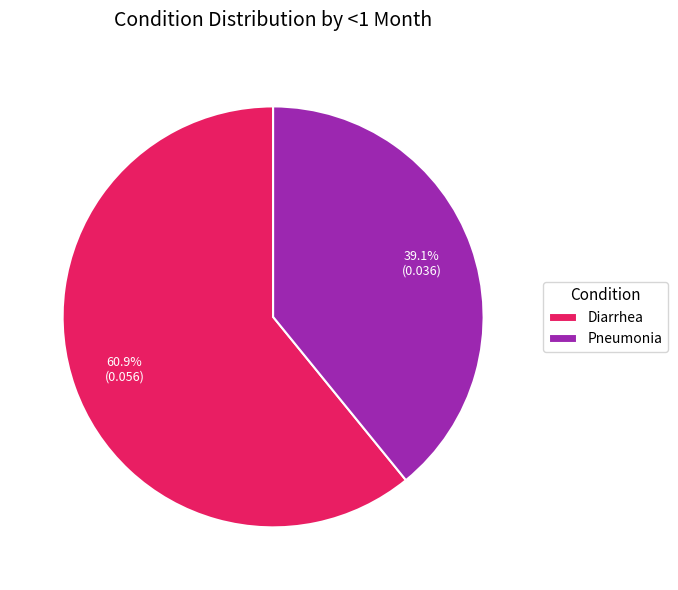

Count the number of slices in the pie.

2